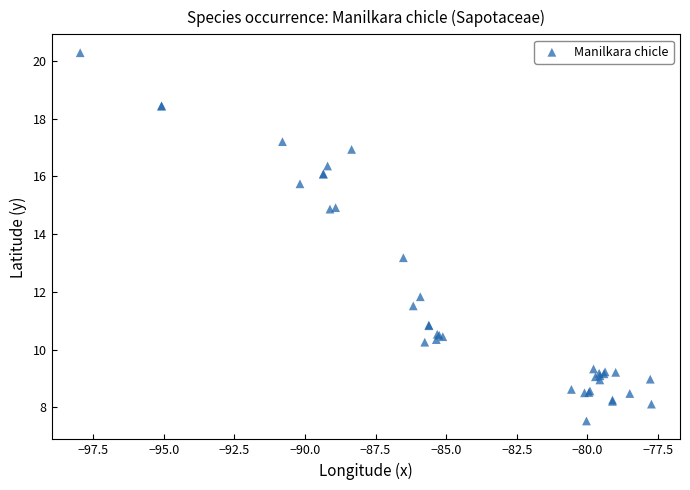

What Y value in the scatter plot is closest to 13?

13.2